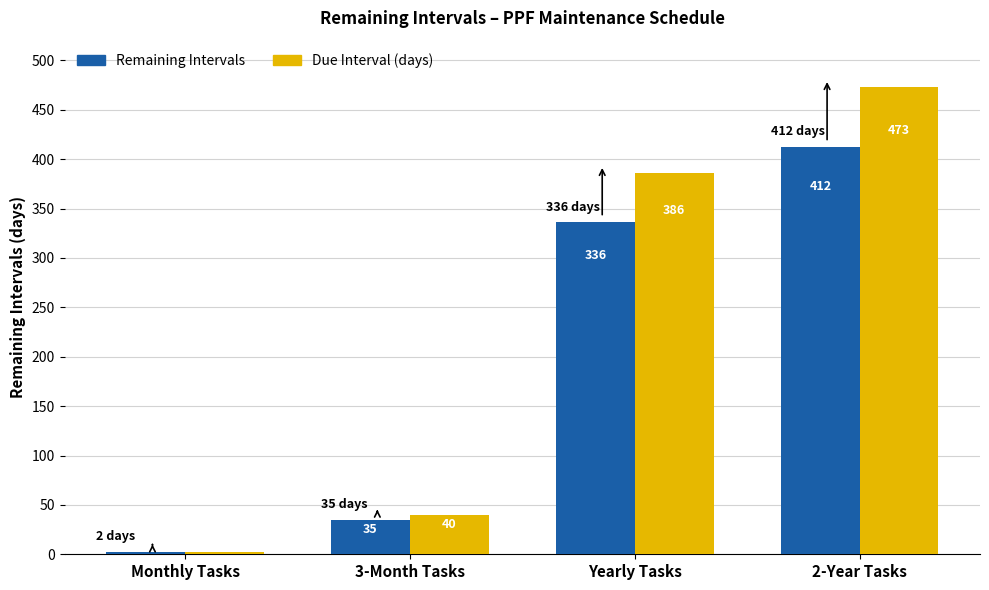

Which category has the lowest value across all series?

Monthly Tasks